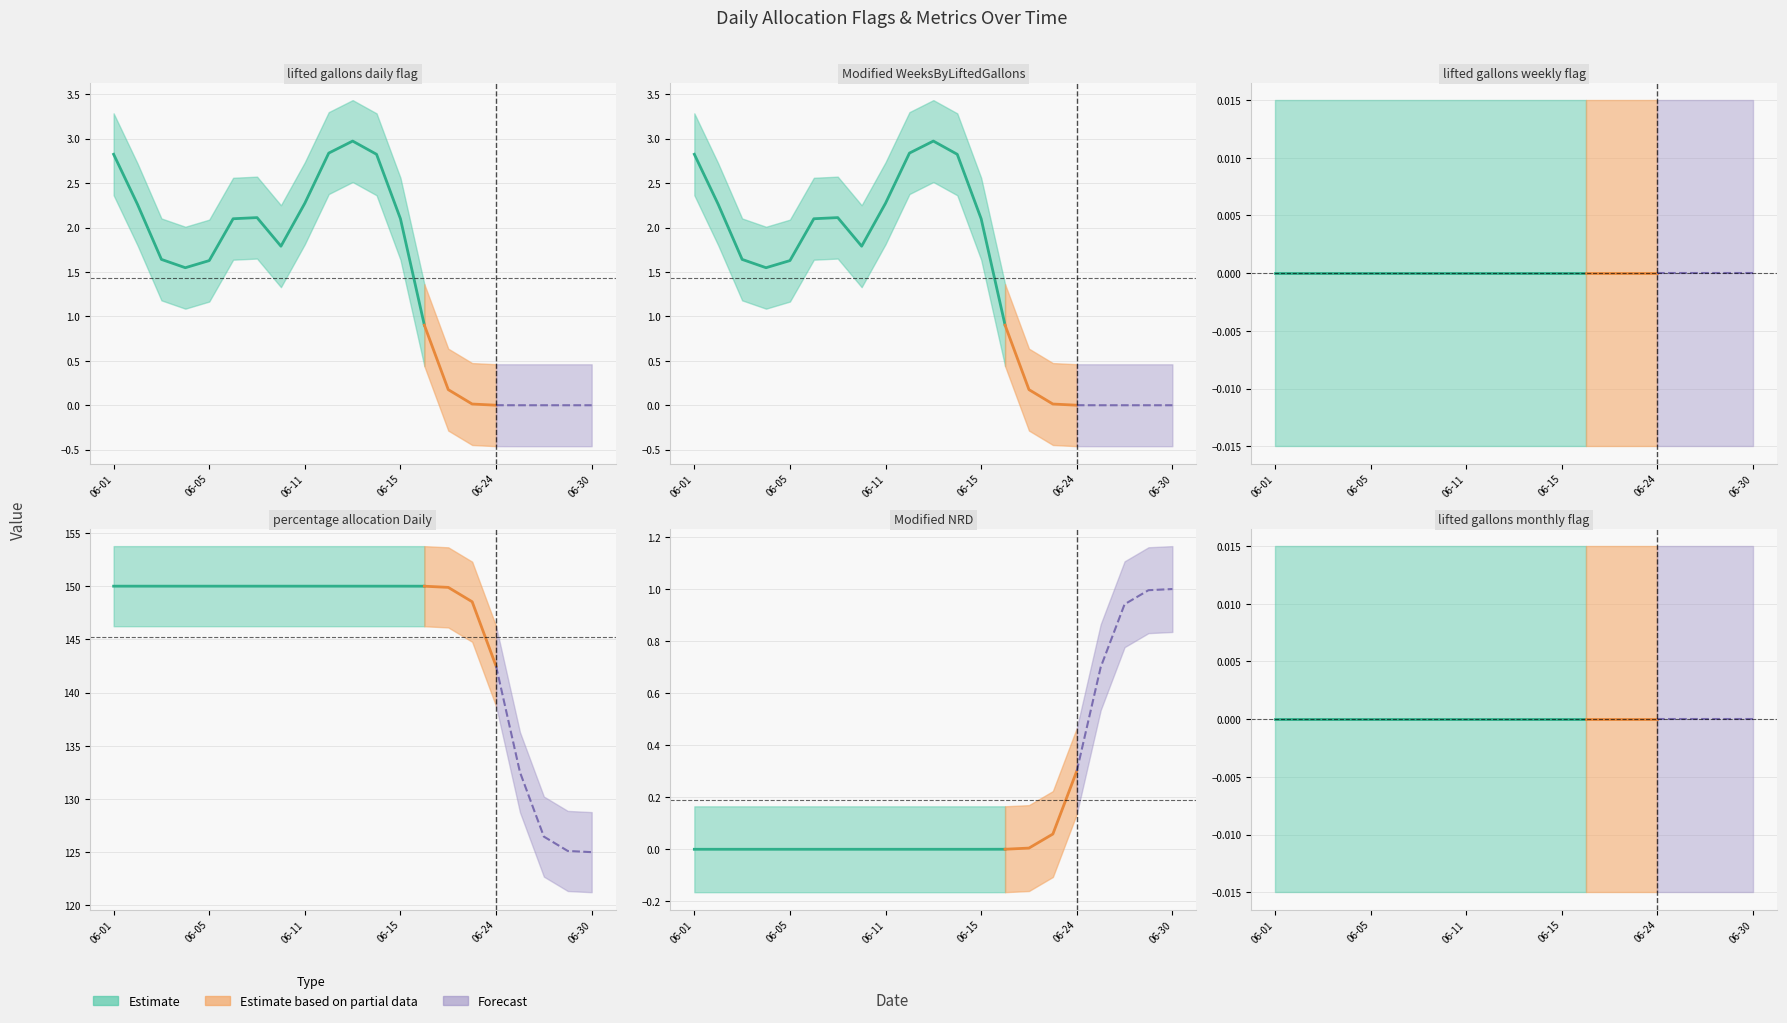

What is the value of the percentage_allocation_Daily point at the 3rd from the left?

150